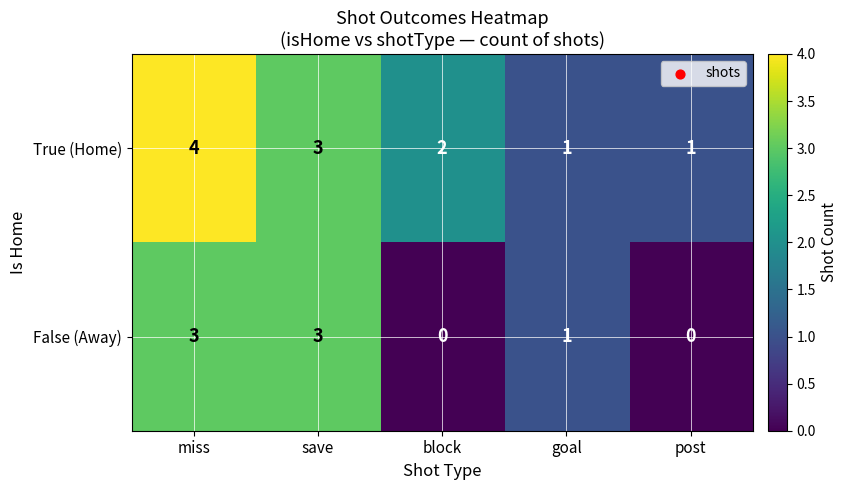

Reading left to right, what are all the values shown in this chart?

True (Home): 4	3	2	1	1
False (Away): 3	3	0	1	0